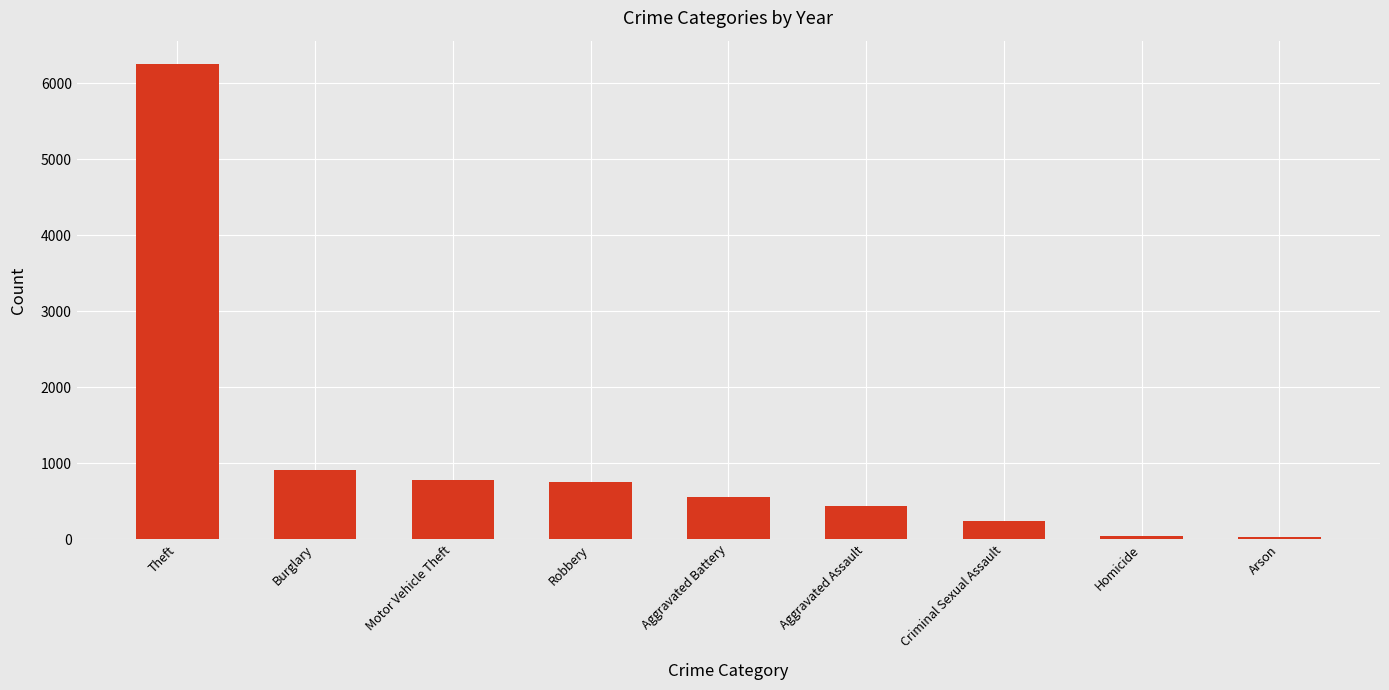

What is the label of the 3rd bar from the left?

Motor Vehicle Theft